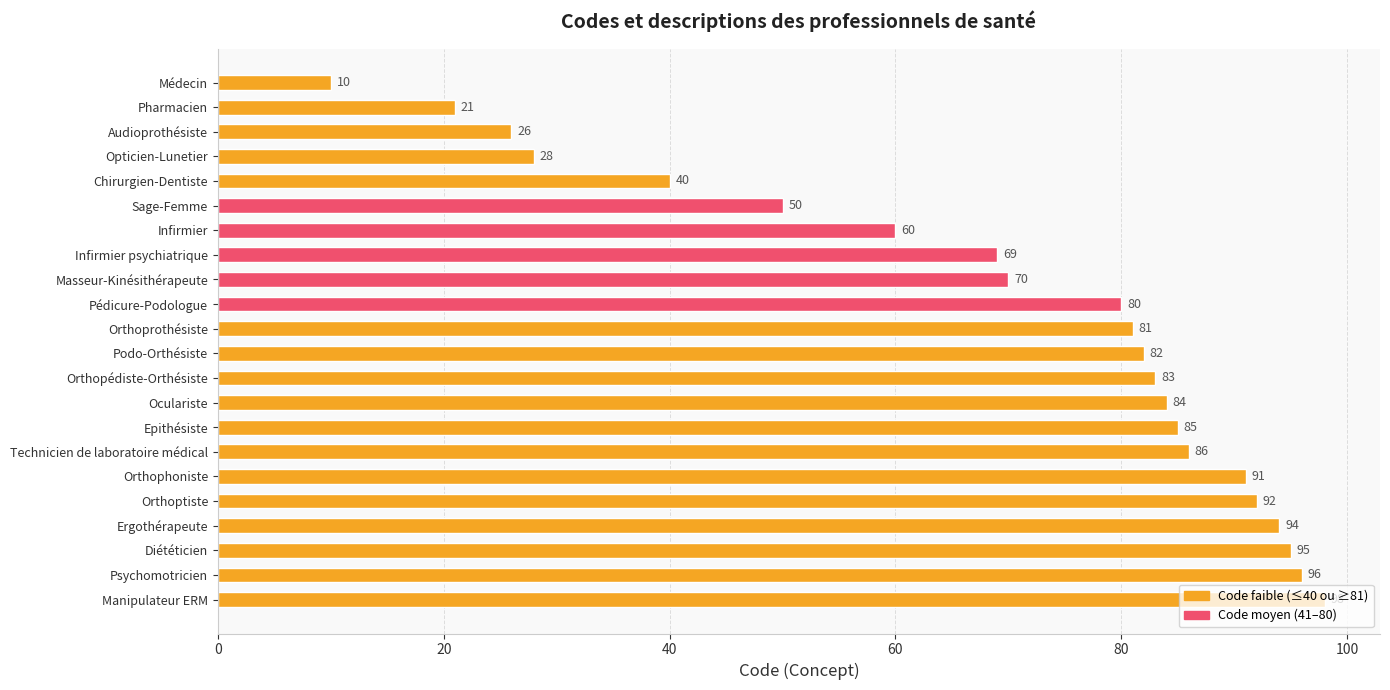

Rank the categories by value from lowest to highest.

Médecin, Pharmacien, Audioprothésiste, Opticien-Lunetier, Chirurgien-Dentiste, Sage-Femme, Infirmier, Infirmier psychiatrique, Masseur-Kinésithérapeute, Pédicure-Podologue, Orthoprothésiste, Podo-Orthésiste, Orthopédiste-Orthésiste, Oculariste, Epithésiste, Technicien de laboratoire médical, Orthophoniste, Orthoptiste, Ergothérapeute, Diététicien, Psychomotricien, Manipulateur ERM